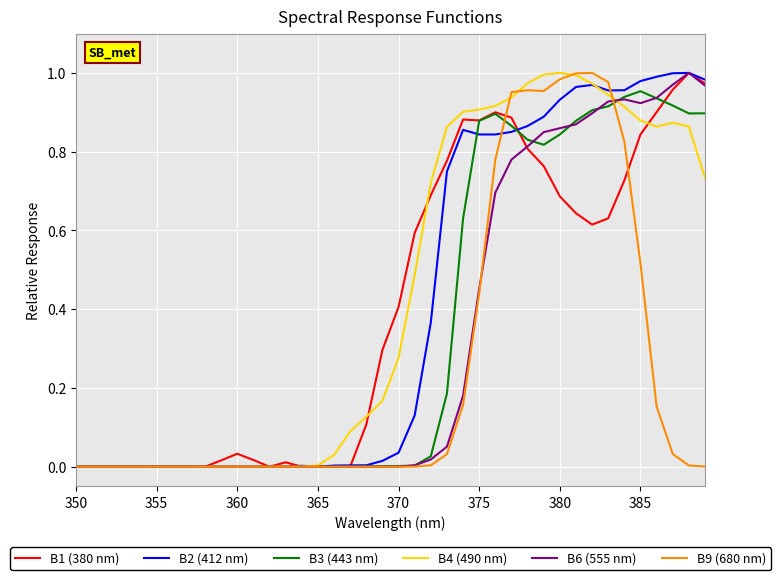

Count the number of data series in this chart.

6